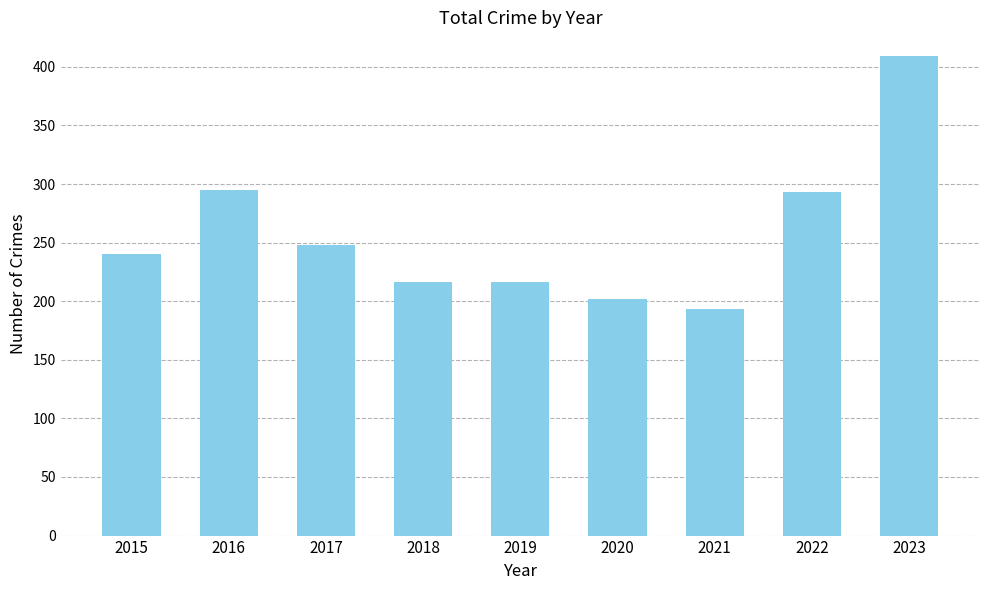

What is the difference between the maximum and minimum values?

216